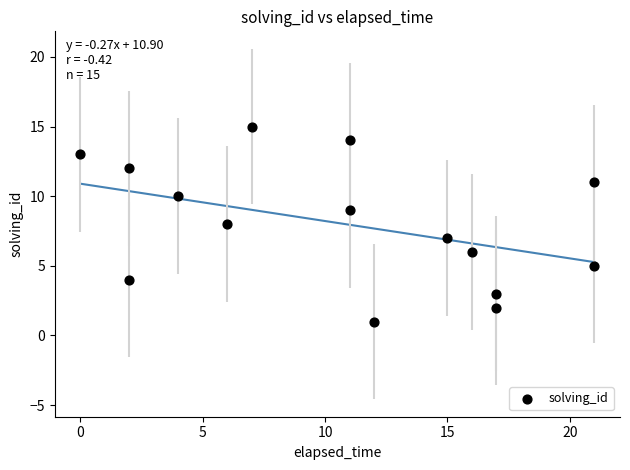

What is the range of Y values (max minus min)?

14